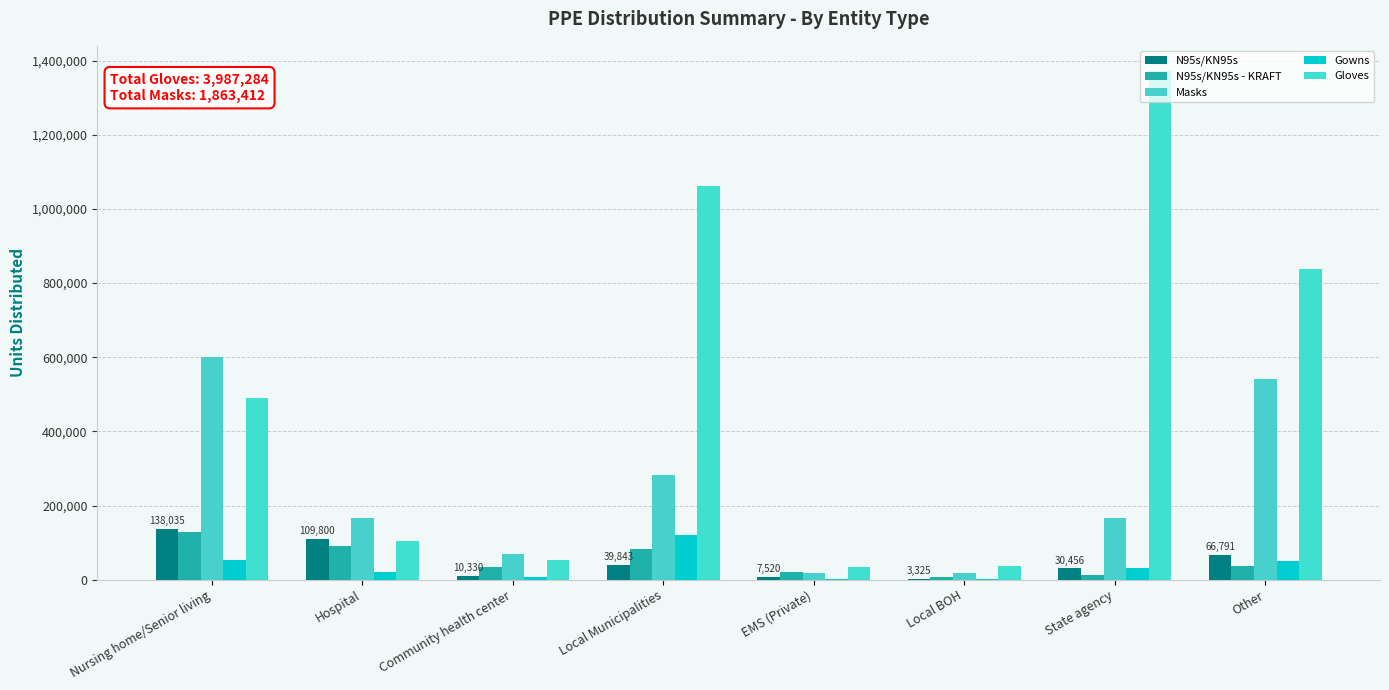

How many data points does each series have?

8